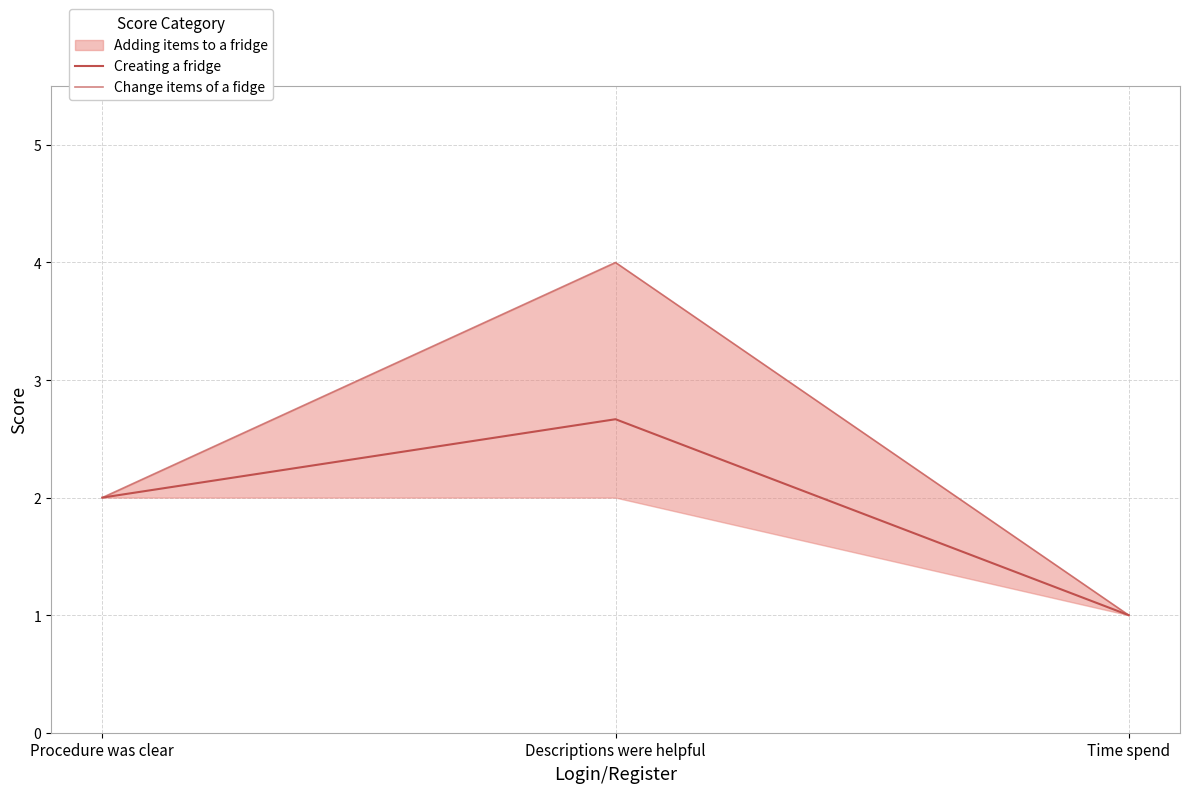

How many values in the Change items of a fidge series are below 2?

1